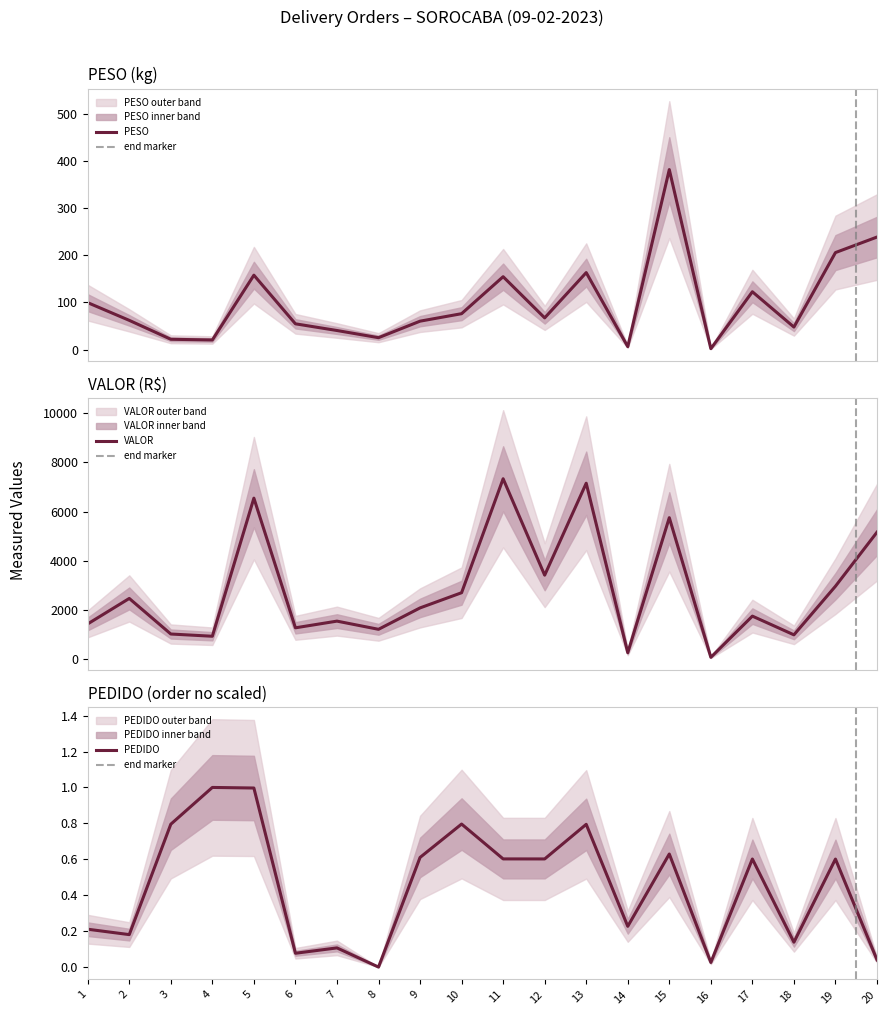

True or false: PEDIDO and PESO intersect in this chart.

False